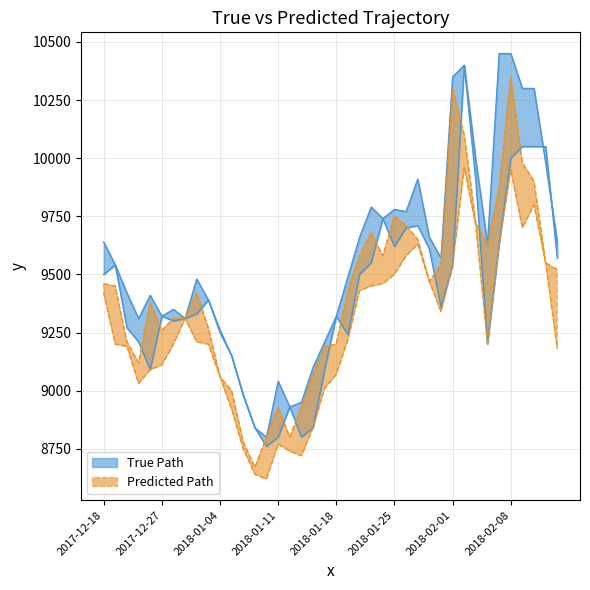

True or false: Low and Close intersect in this chart.

False